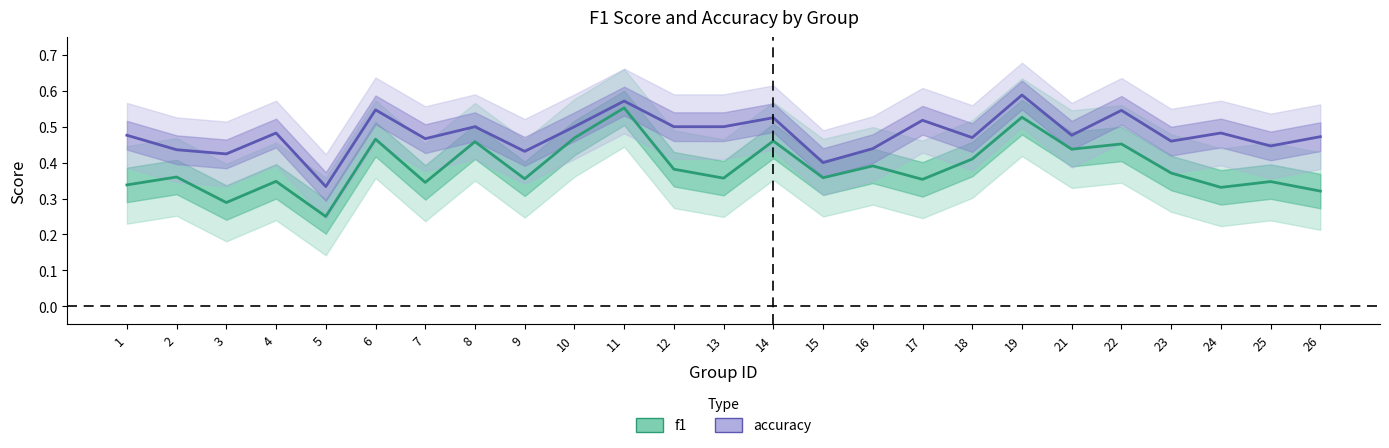

What is the value of the accuracy point at the 4th from the left?

0.5